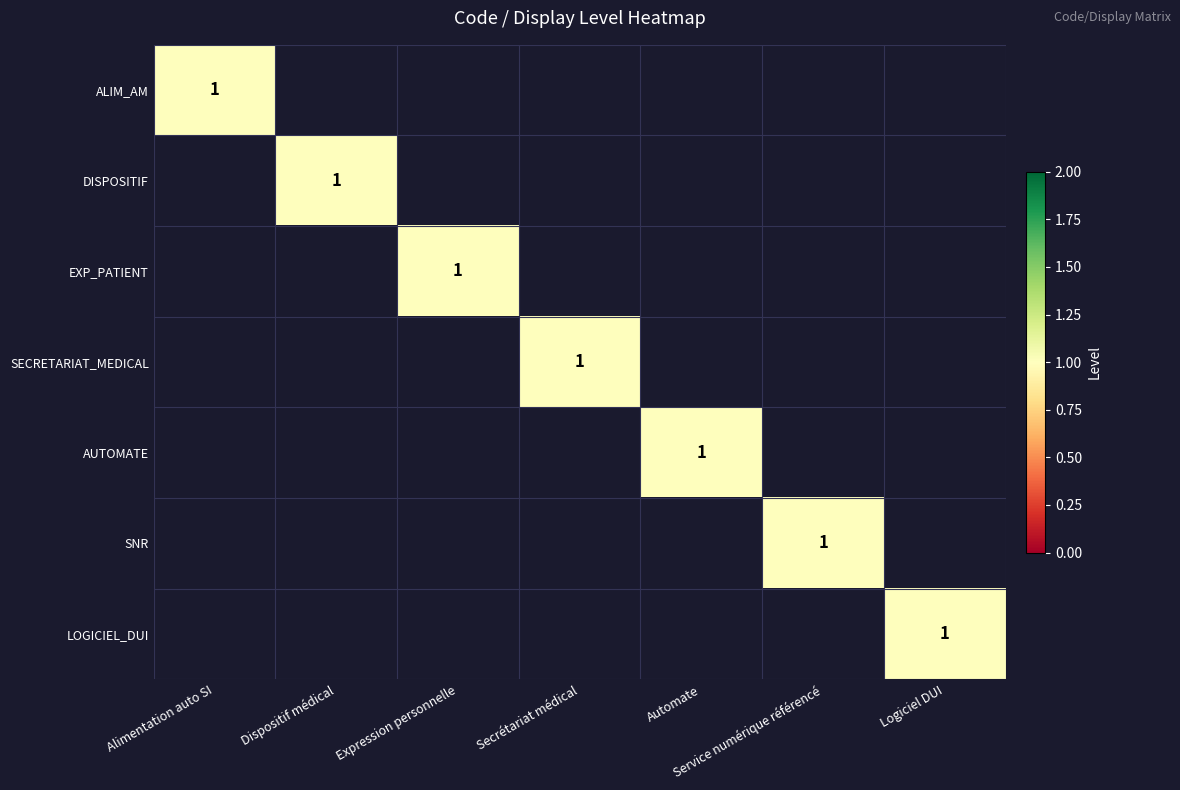

True or false: SNR has a value of 0 at Alimentation auto SI.

False